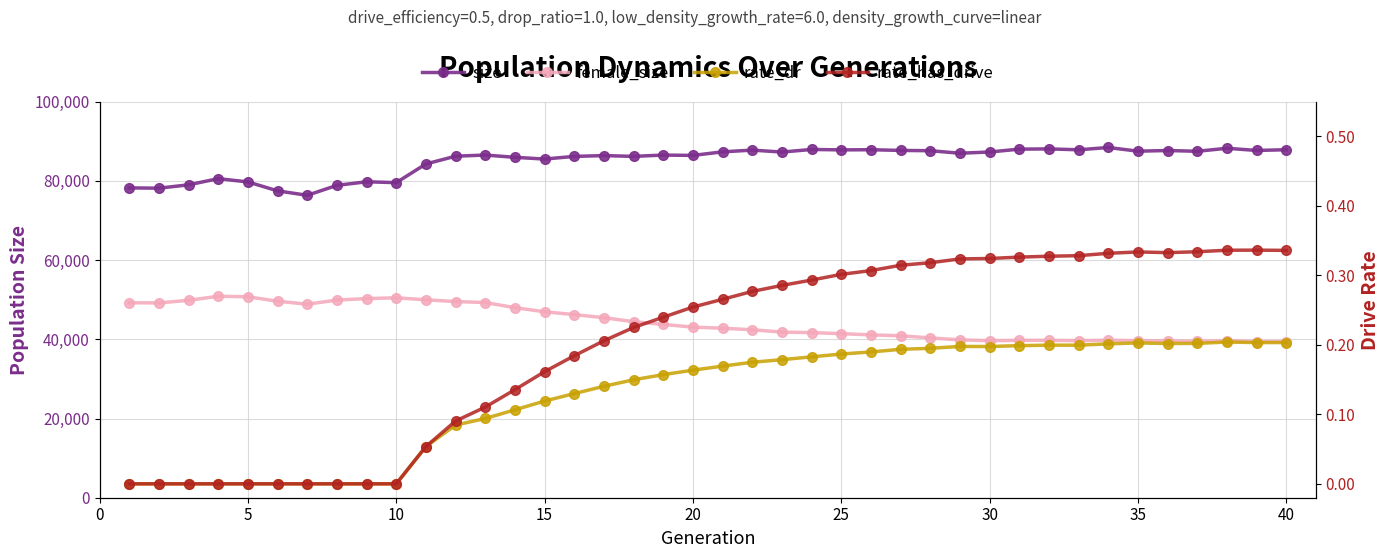

True or false: female_size and rate_has_drive intersect in this chart.

False